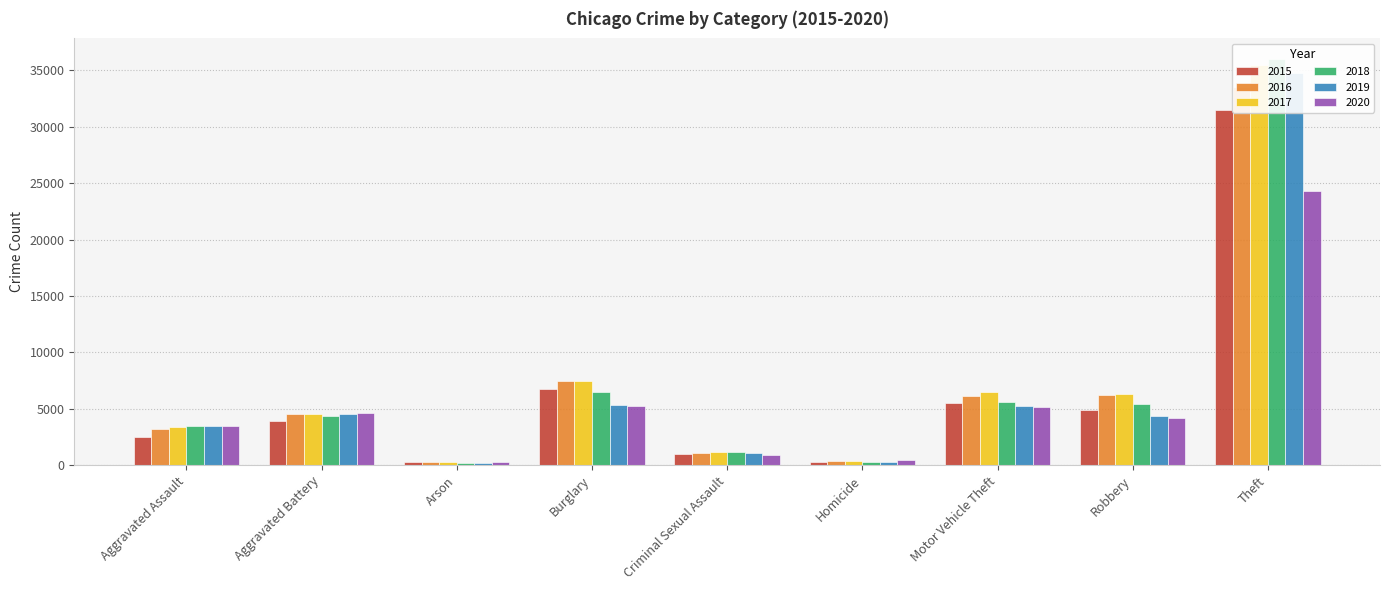

Reading left to right, what are all the values shown in this chart?

2015: Aggravated Assault=2538	Aggravated Battery=3956	Arson=242	Burglary=6773	Criminal Sexual Assault=1000	Homicide=271	Motor Vehicle Theft=5550	Robbery=4903	Theft=31459
2016: Aggravated Assault=3206	Aggravated Battery=4562	Arson=302	Burglary=7476	Criminal Sexual Assault=1089	Homicide=398	Motor Vehicle Theft=6091	Robbery=6207	Theft=33488
2017: Aggravated Assault=3361	Aggravated Battery=4533	Arson=268	Burglary=7477	Criminal Sexual Assault=1137	Homicide=410	Motor Vehicle Theft=6455	Robbery=6323	Theft=35491
2018: Aggravated Assault=3506	Aggravated Battery=4357	Arson=208	Burglary=6520	Criminal Sexual Assault=1130	Homicide=325	Motor Vehicle Theft=5562	Robbery=5445	Theft=36023
2019: Aggravated Assault=3440	Aggravated Battery=4515	Arson=204	Burglary=5307	Criminal Sexual Assault=1102	Homicide=290	Motor Vehicle Theft=5218	Robbery=4387	Theft=34732
2020: Aggravated Assault=3506	Aggravated Battery=4626	Arson=322	Burglary=5223	Criminal Sexual Assault=877	Homicide=451	Motor Vehicle Theft=5124	Robbery=4166	Theft=24261